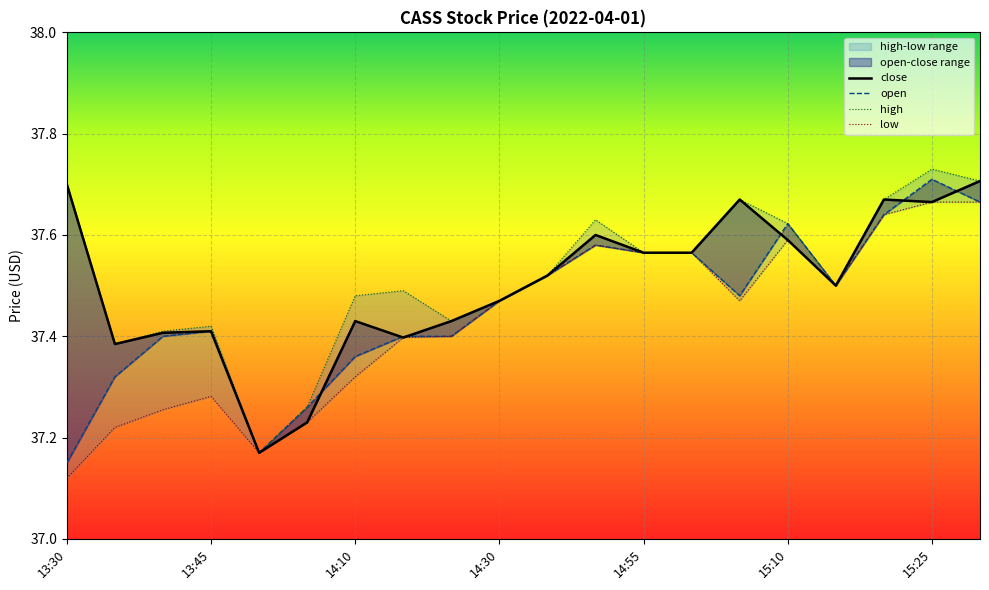

Which series has the largest total across all categories?

high